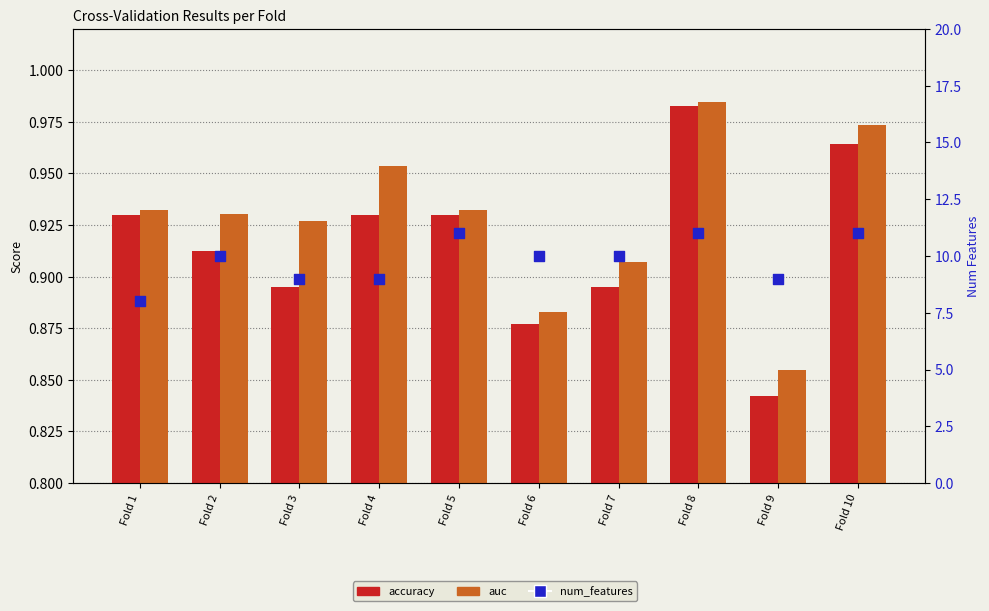

At which category is the sum across all series the highest?

Fold 8